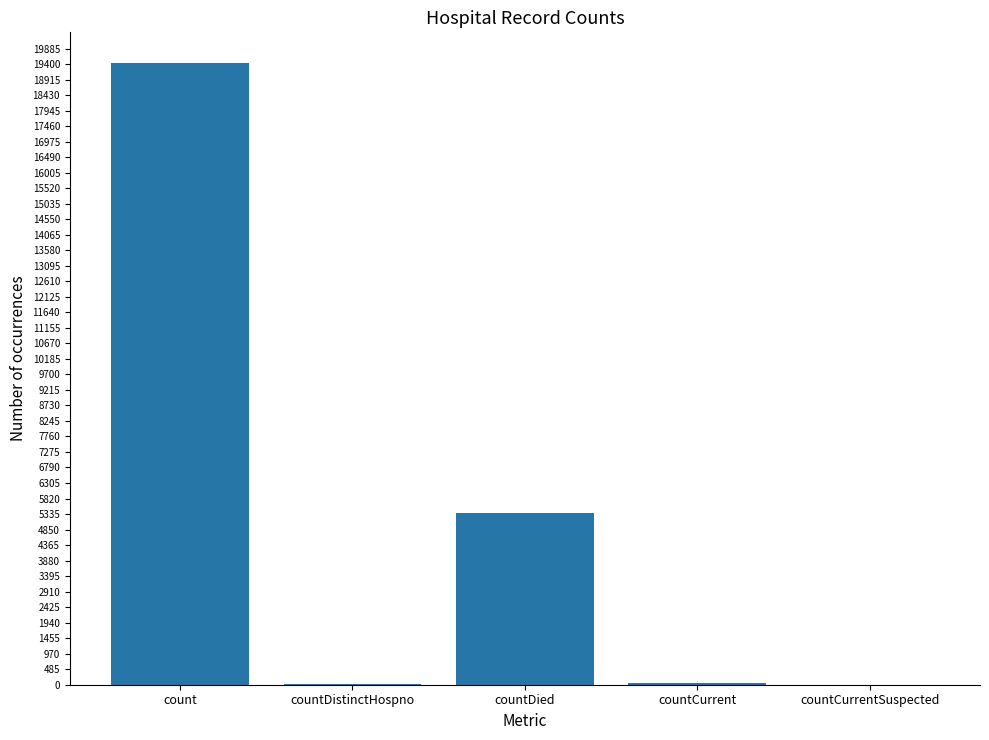

What is the sum of all values?

24875